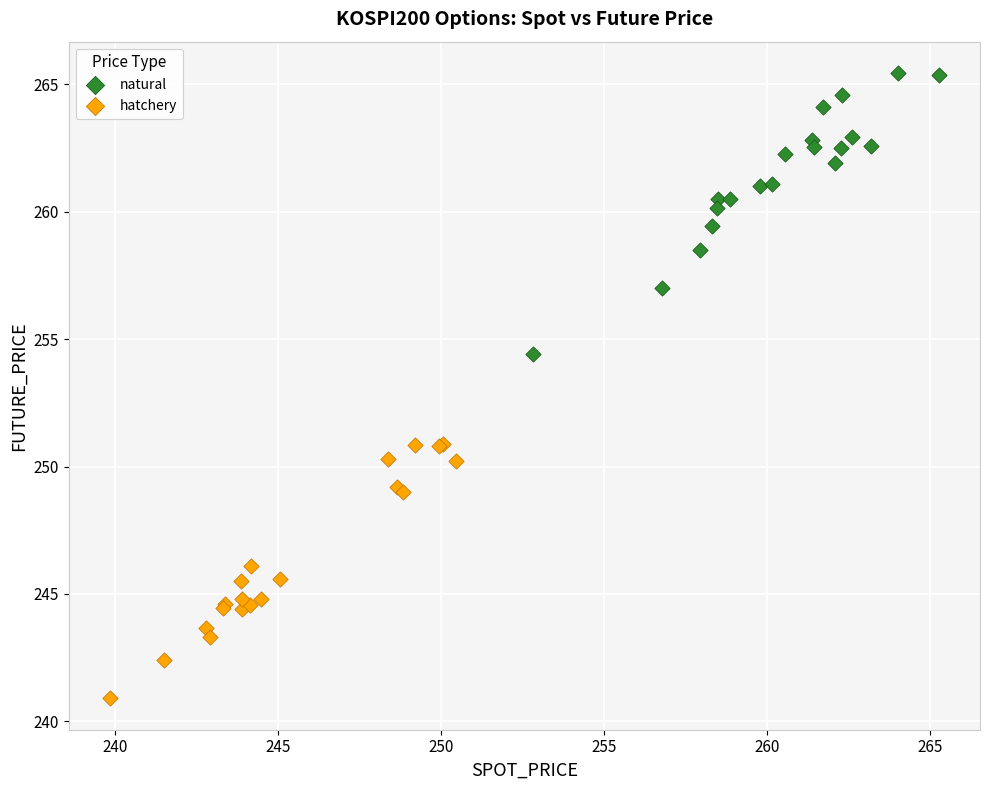

Which series contains the highest Y value?

natural